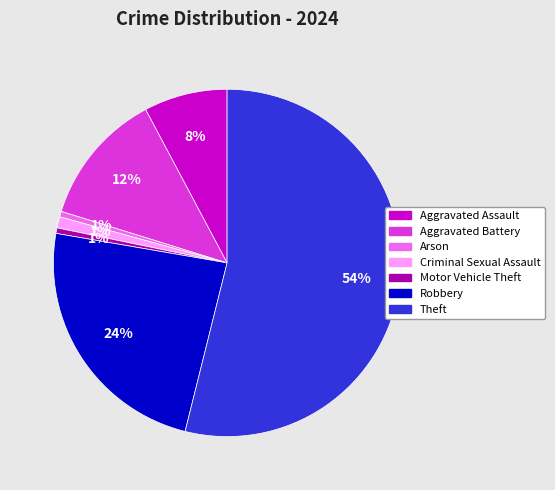

How many slices are in this pie chart?

7